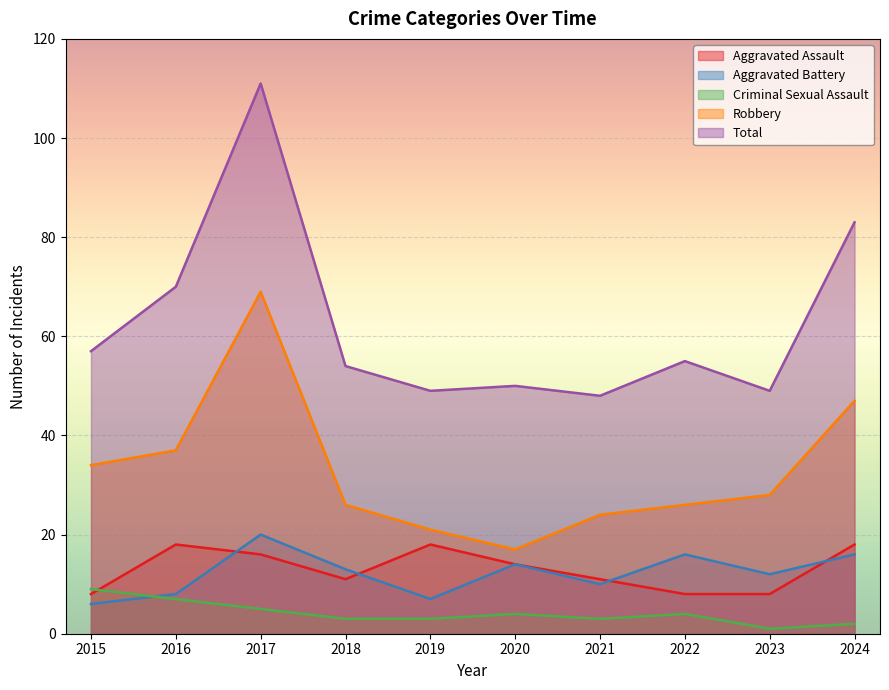

Which series has the largest total across all categories?

Total